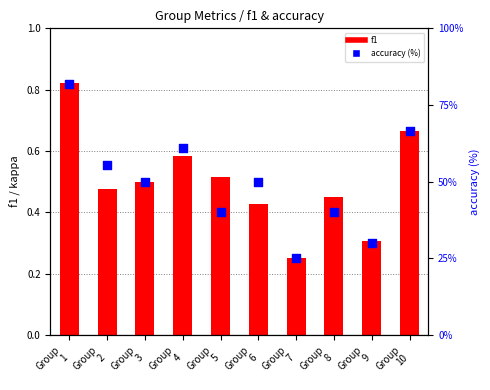

Which series has the largest Y range (max minus min)?

accuracy (%)